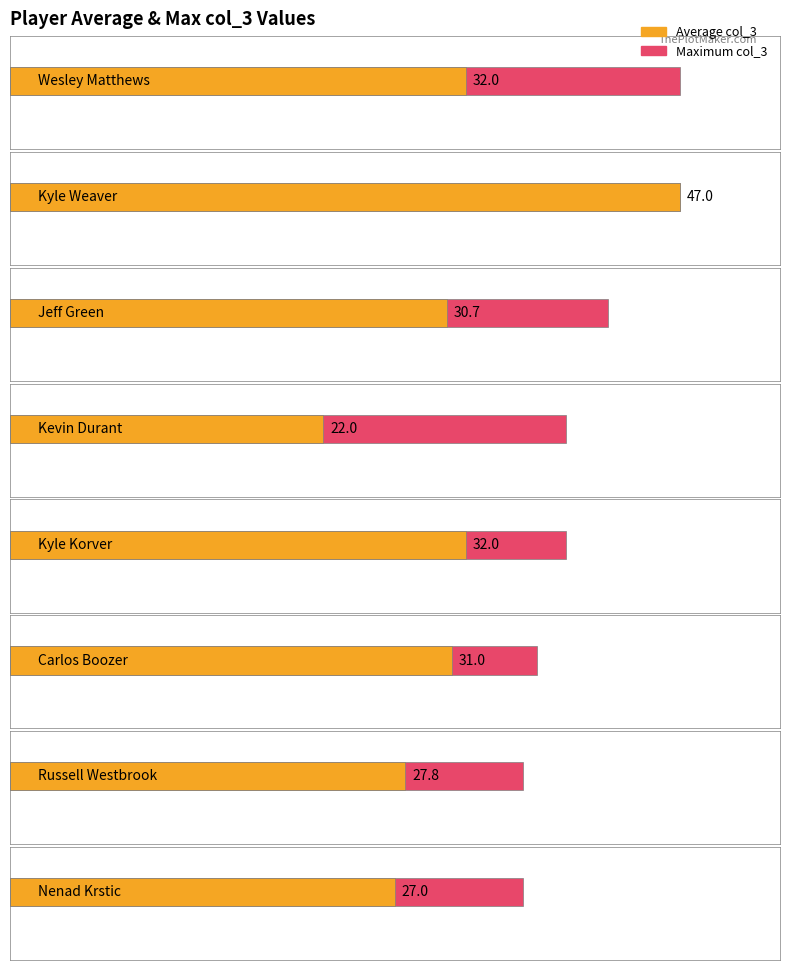

How many bars are there in each group?

2